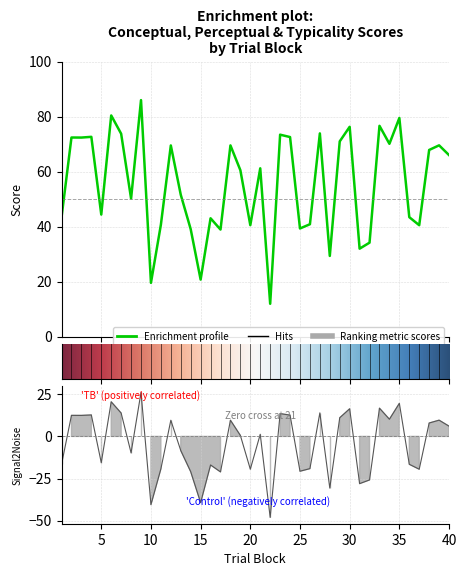

At which category is the sum across all series the highest?

9